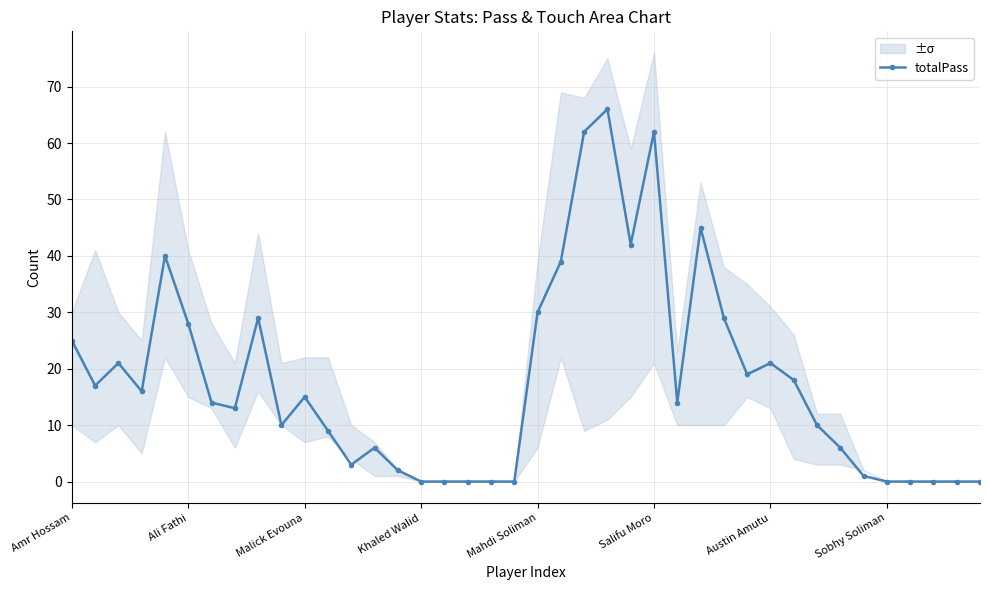

At which label does the data first exceed 14?

Amr Hossam